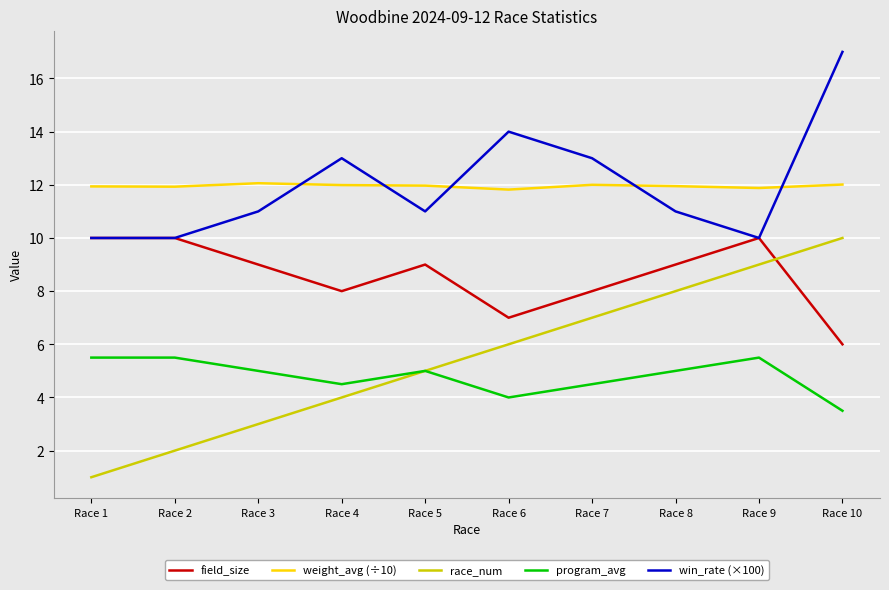

What is the total value across all series at Race 10?

48.5